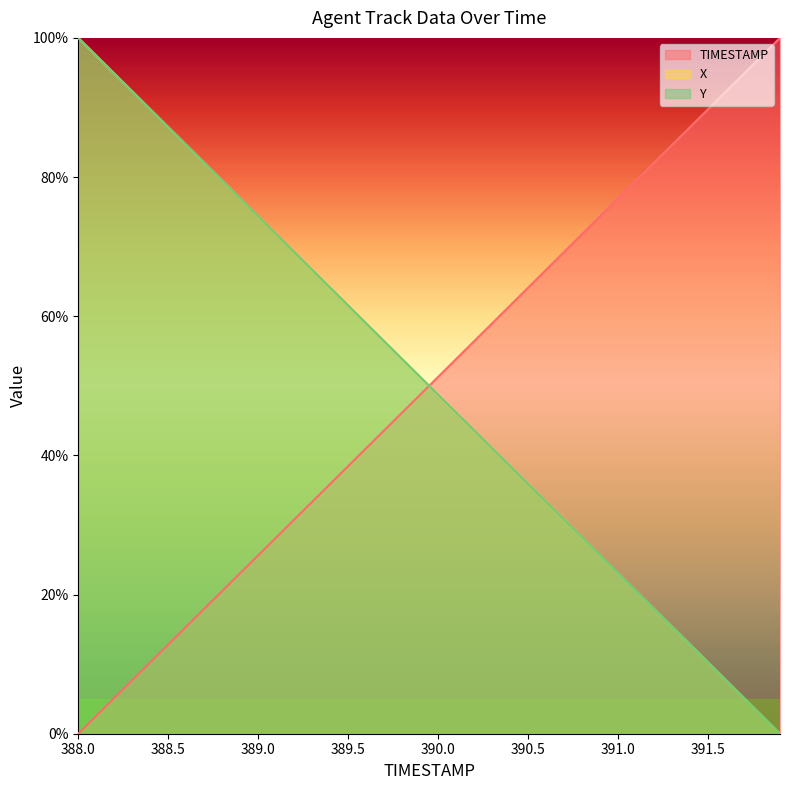

At which category is the sum across all series the highest?

388.0